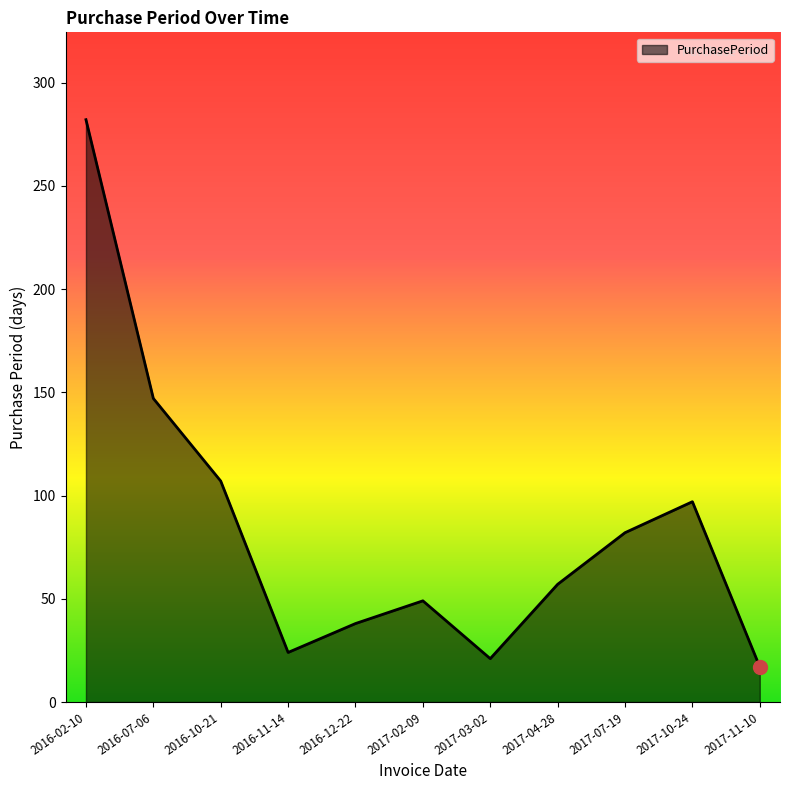

True or false: there are more than 1 points higher than both neighbors.

True